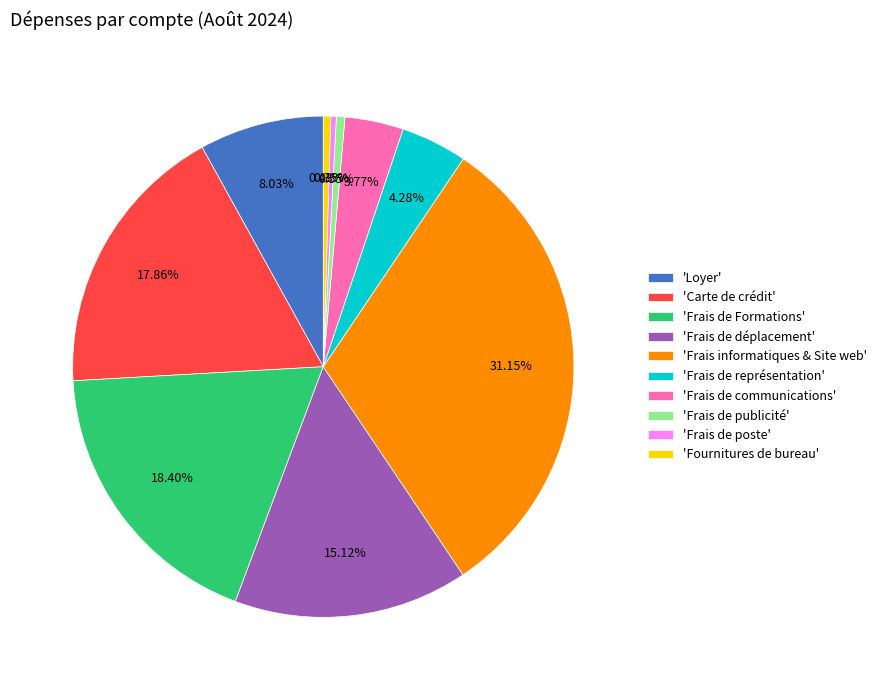

Does 'Frais informatiques & Site web' account for over 50% of the chart?

No